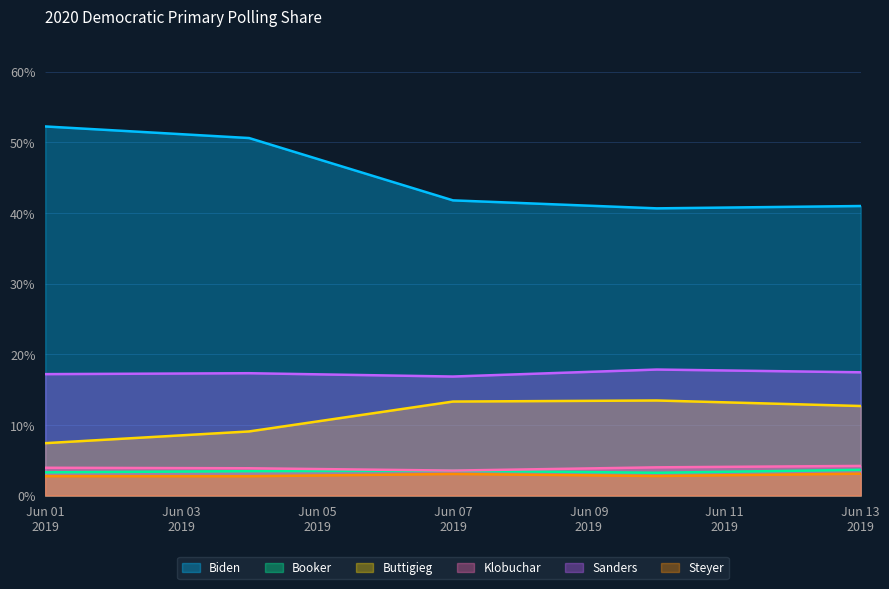

Does the chart display data point markers on the line(s)?

No